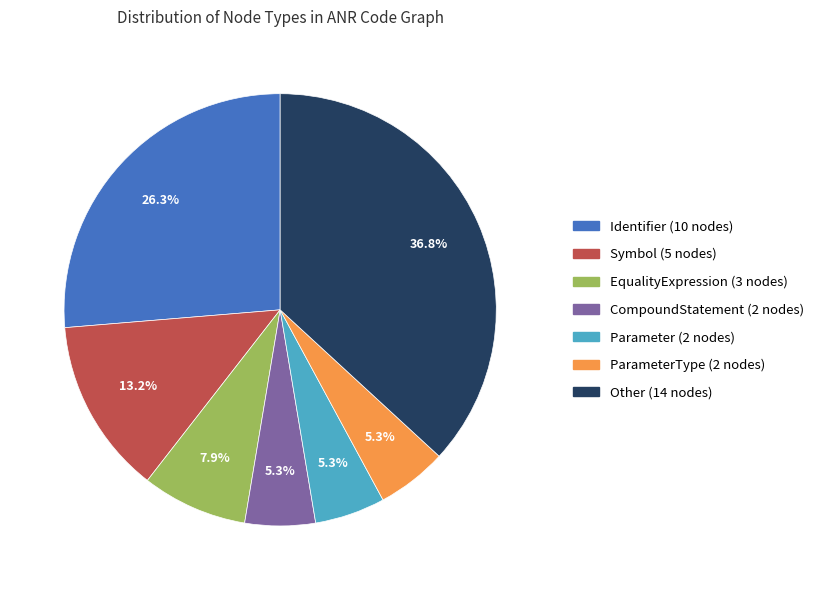

Is there any slice that represents more than half of the pie?

No